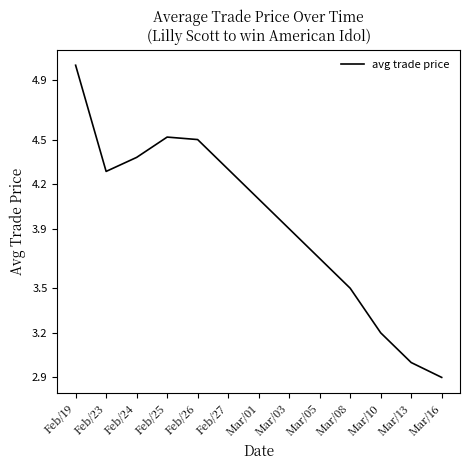

What position from the right is Mar/08?

4